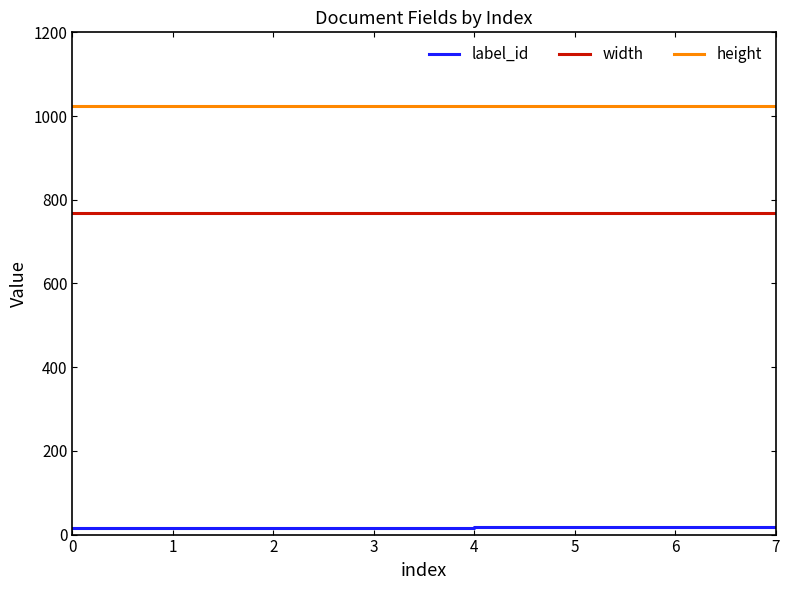

What are all the series names shown in the legend?

label_id, width, height